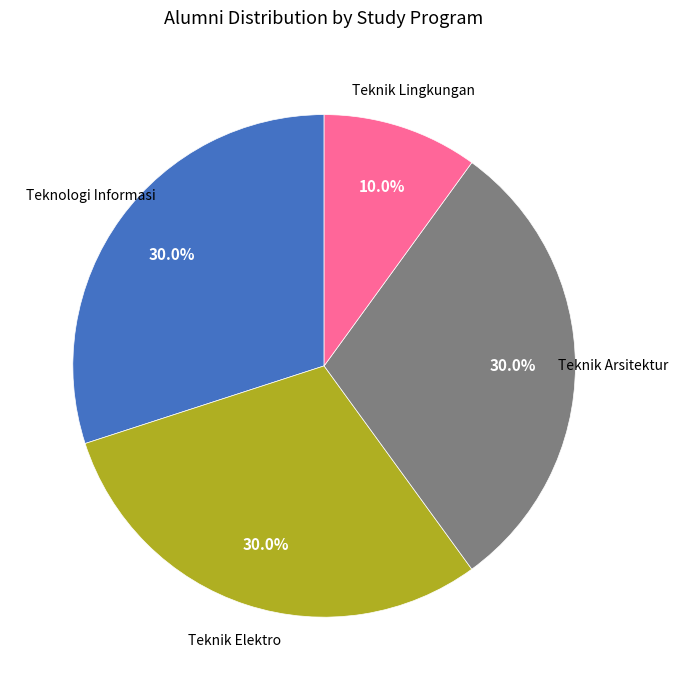

Count the number of slices in the pie.

4